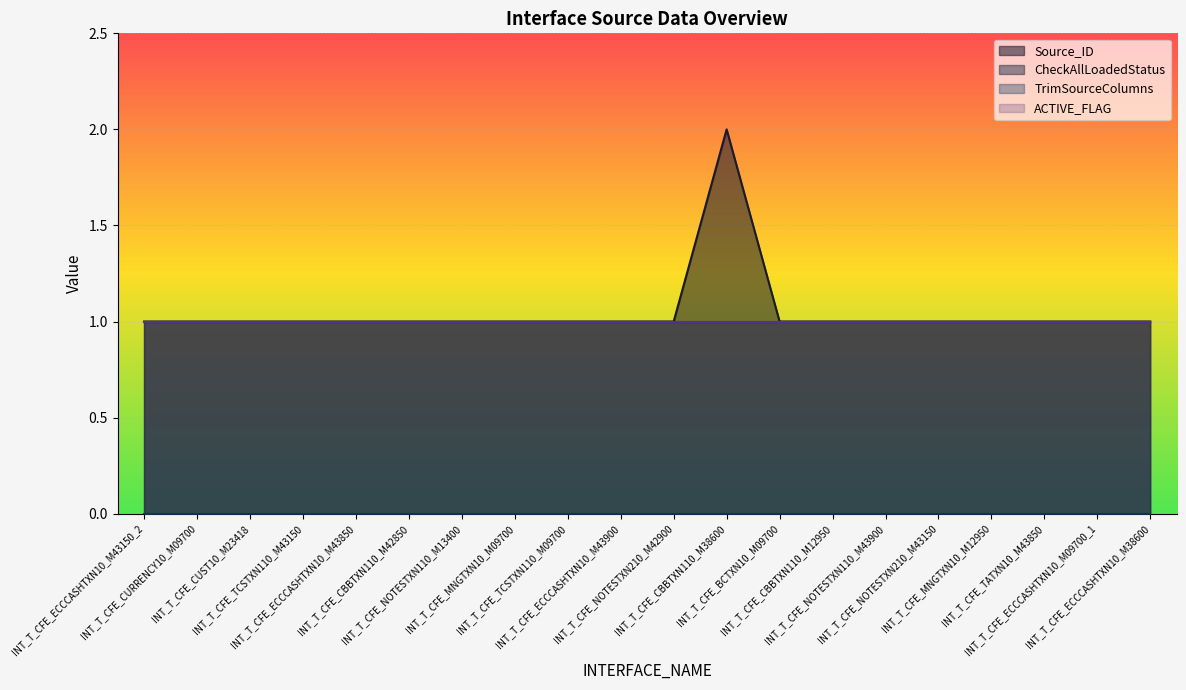

At which category is the sum across all series the highest?

INT_T_CFE_CBBTXN110_M38600